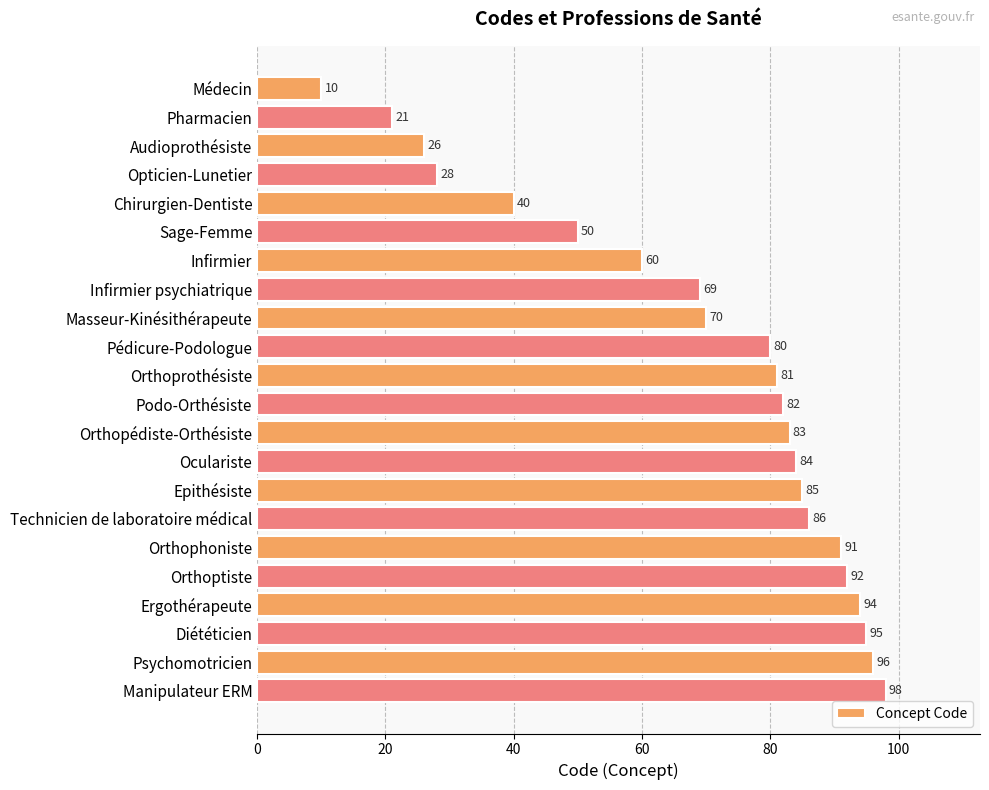

What is the average value?

69